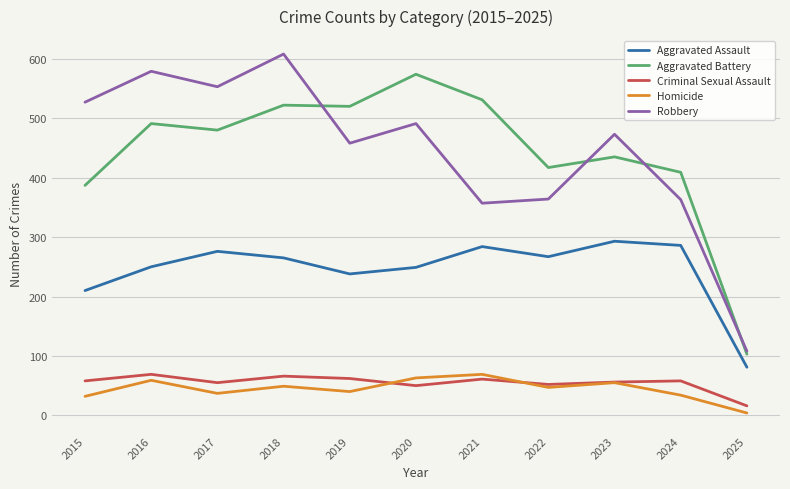

What are all the series names shown in the legend?

Aggravated Assault, Aggravated Battery, Criminal Sexual Assault, Homicide, Robbery